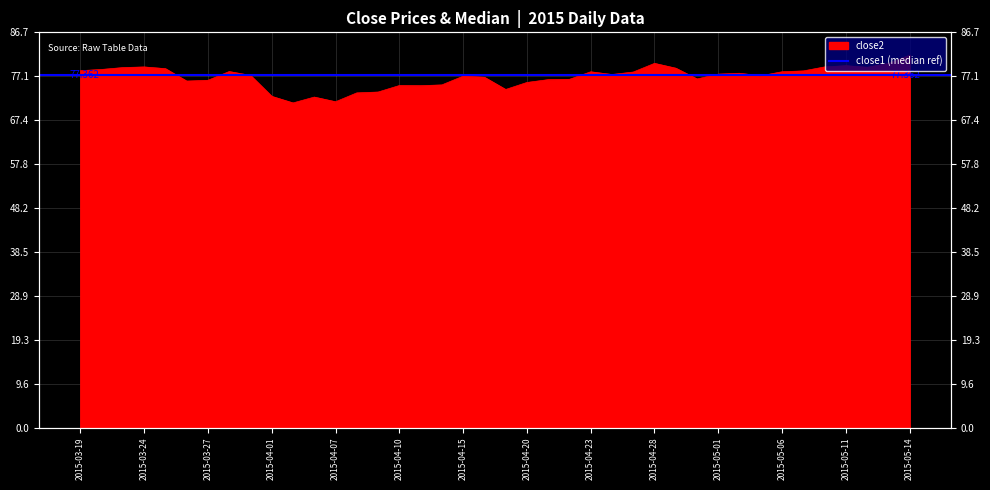

Where is the first local minimum?

2015-03-26